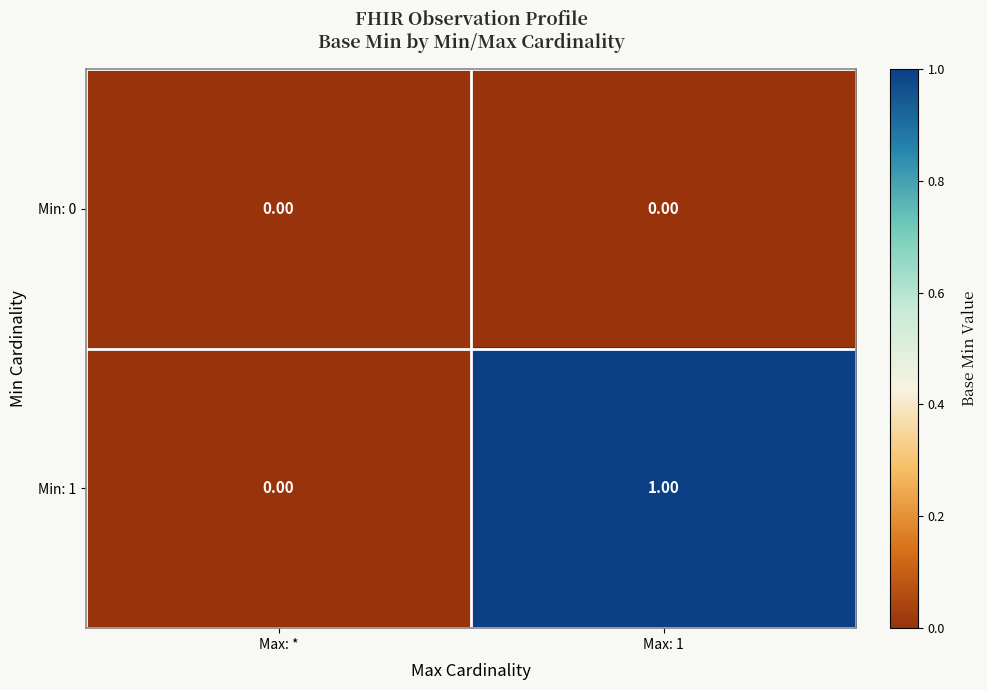

At which category is the sum across all series the highest?

Max: 1